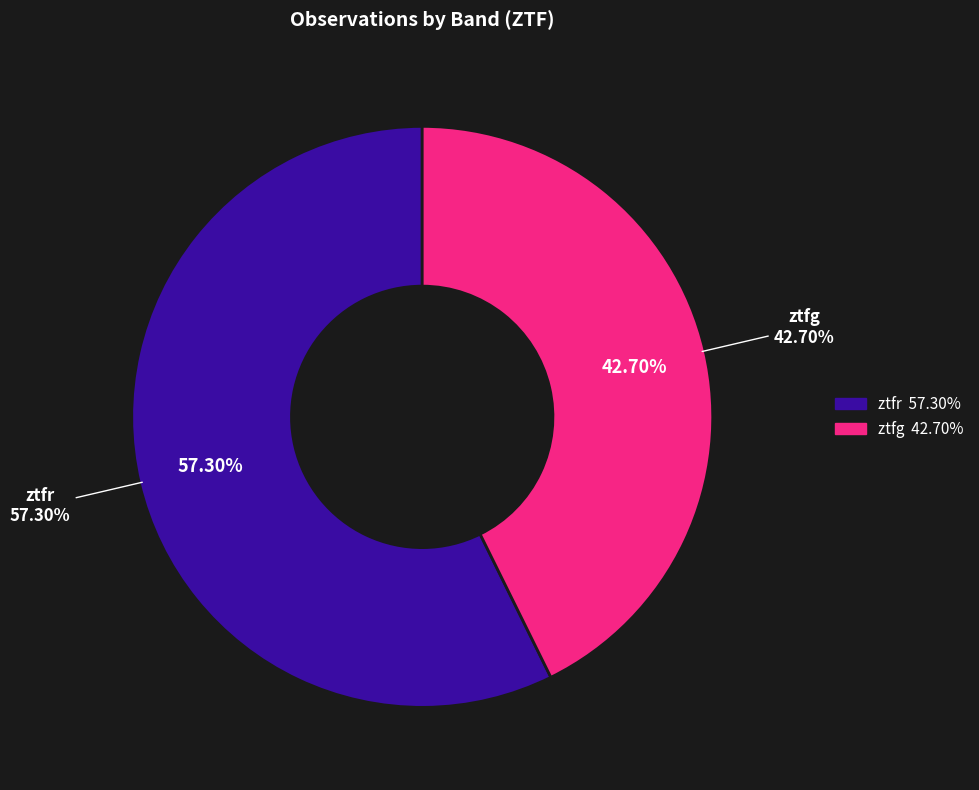

Is it true that ztfr is 45% of the pie?

False